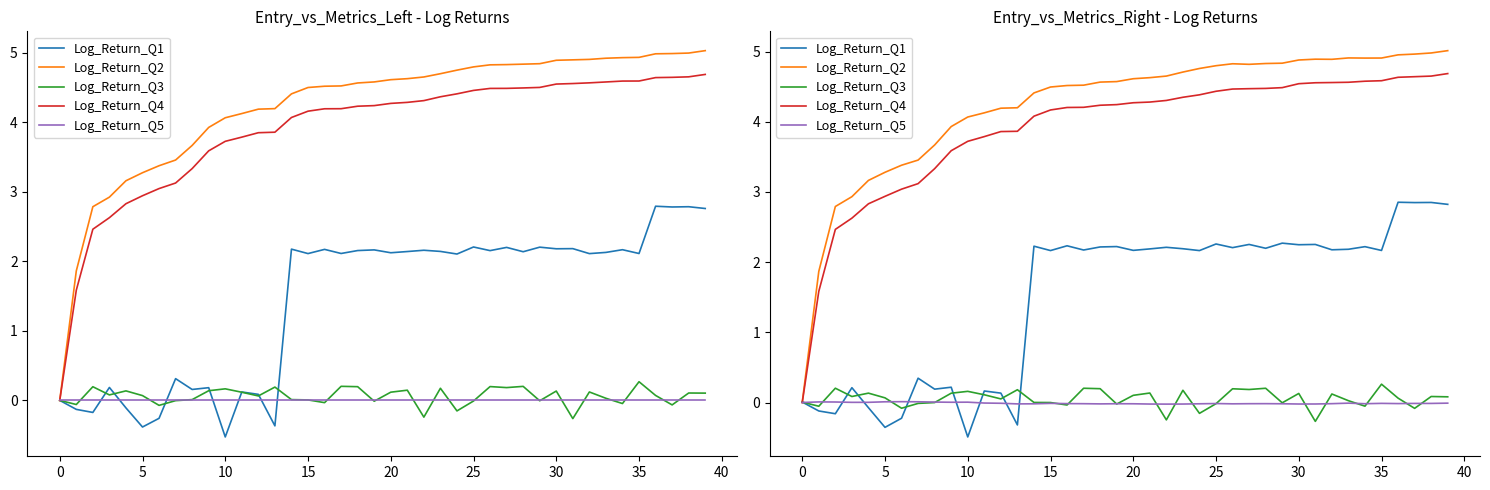

True or false: Log_Return_Q2 and Log_Return_Q4 cross at least once.

False